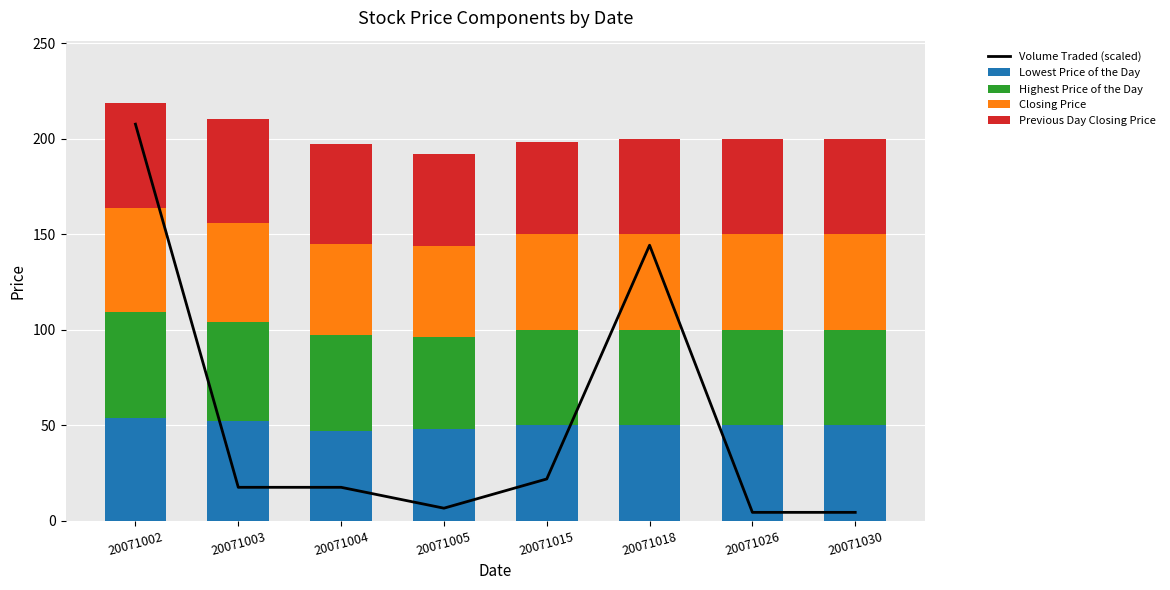

How many values in the Closing Price series exceed 50?

2